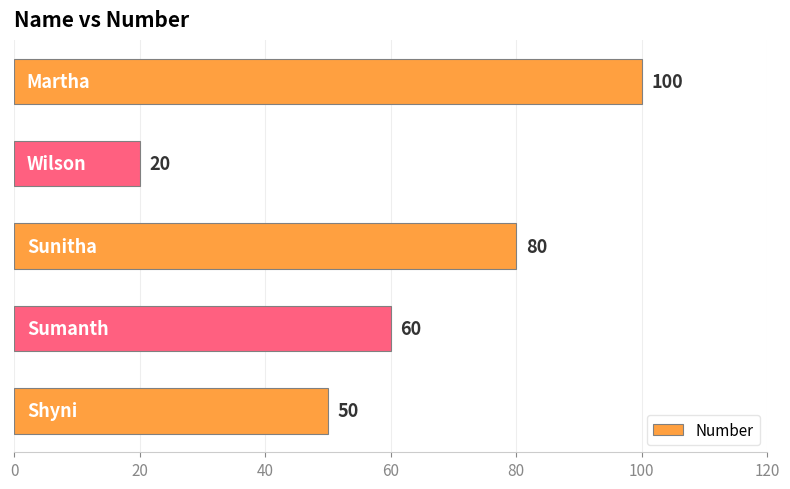

What is the difference between the second highest and second lowest values?

30